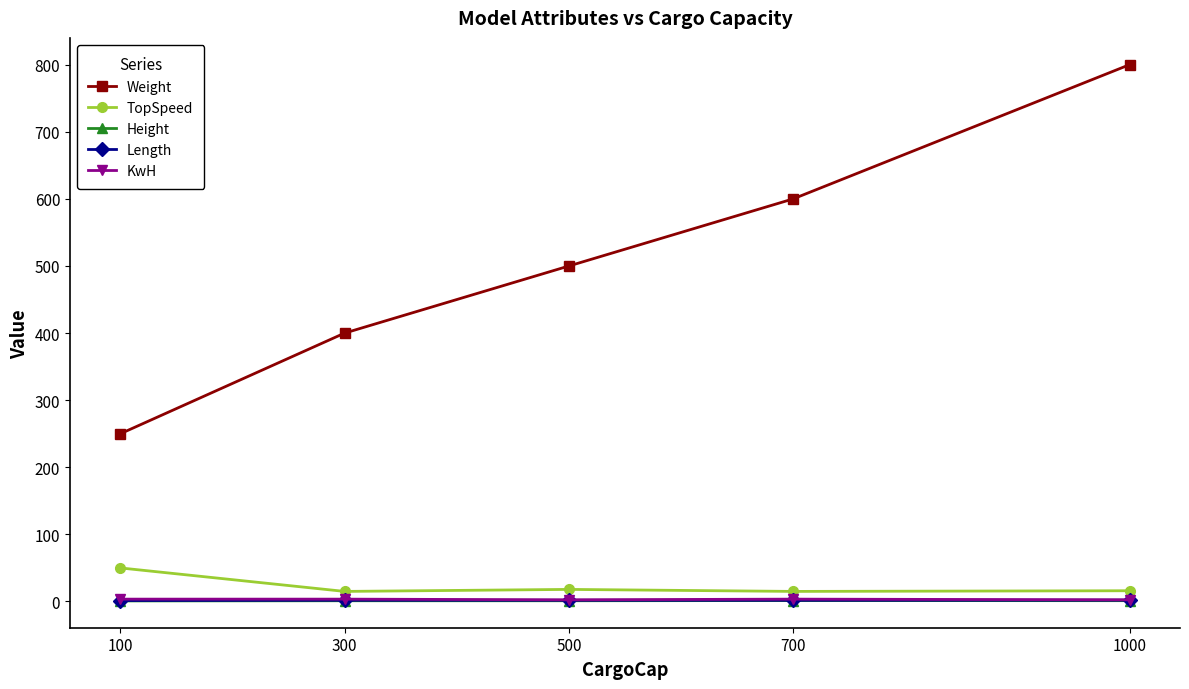

What is the difference between the highest and lowest values at 1000?

798.8